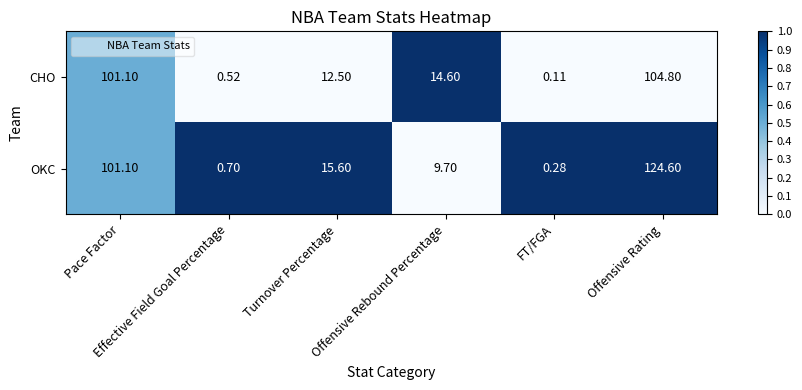

Which series has the widest spread of values?

OKC